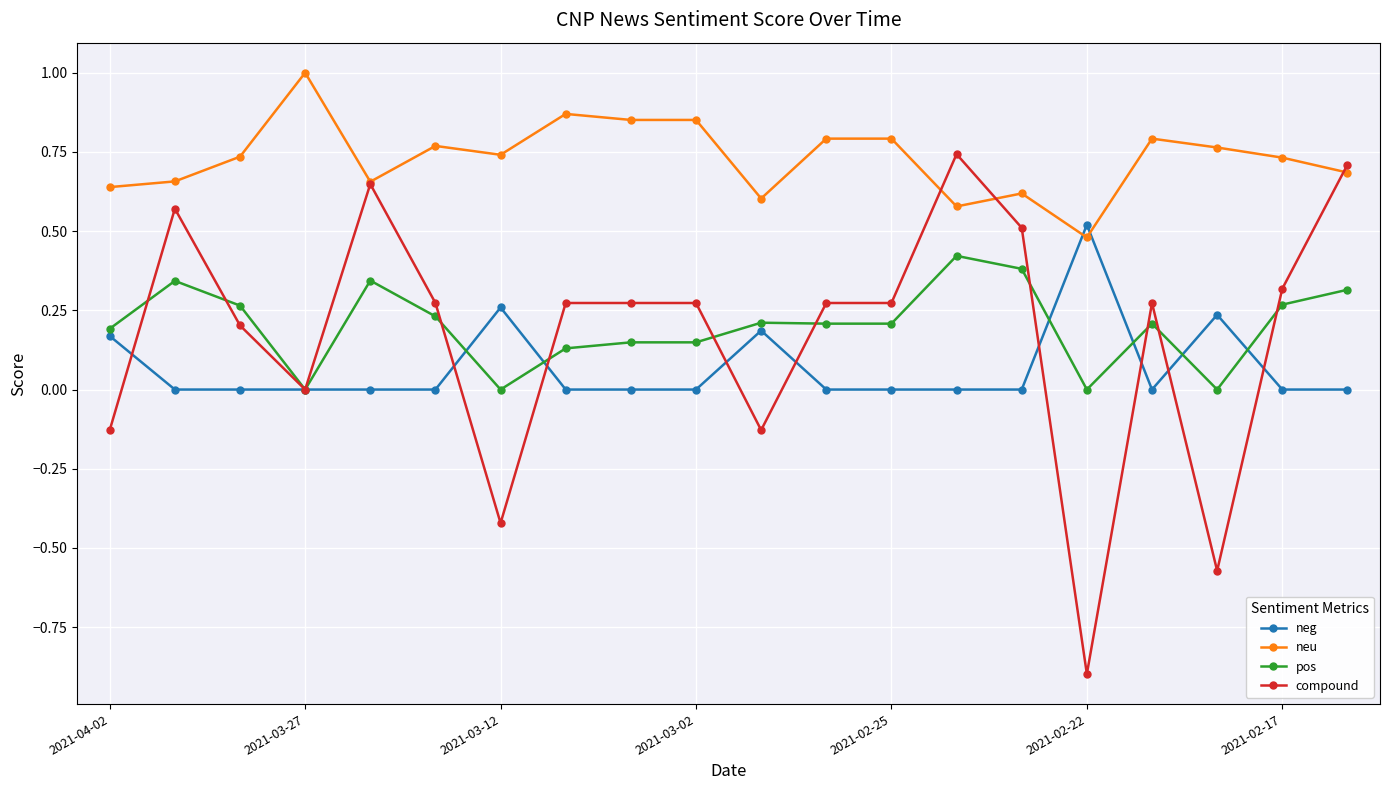

Which series has the widest spread of values?

compound